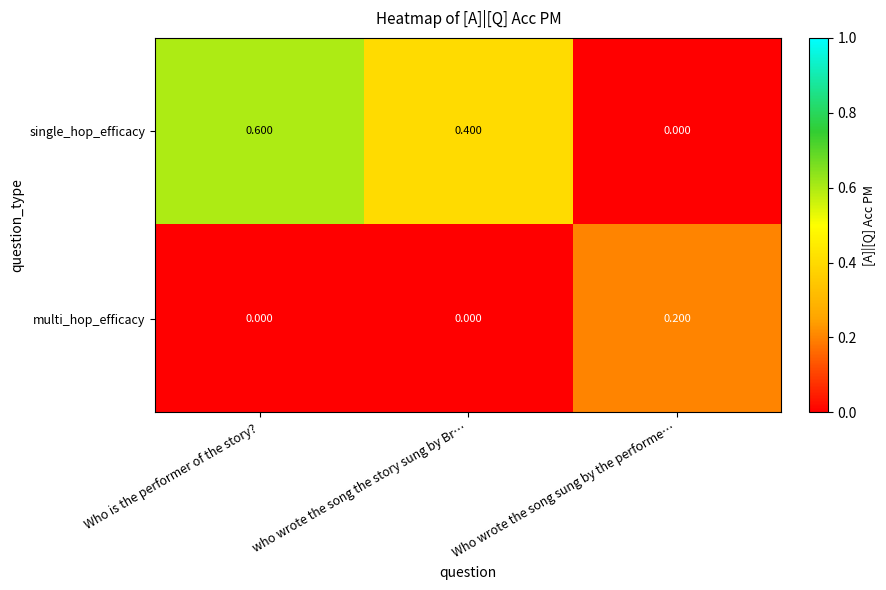

Which series has the largest total across all categories?

single_hop_efficacy